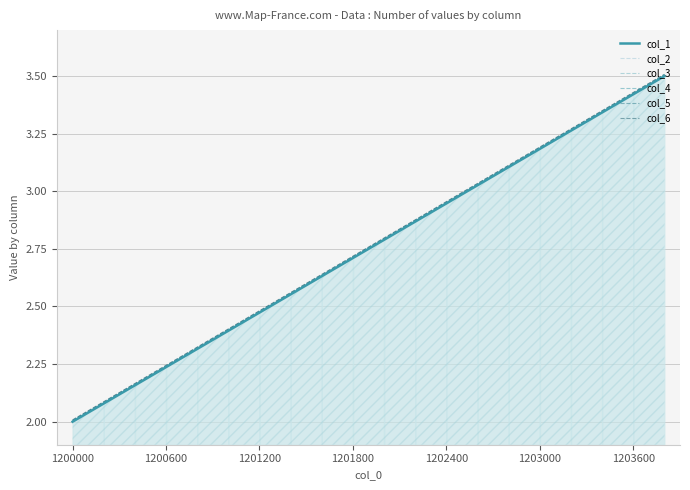

What is the lowest value of the col_4 series?

2.0